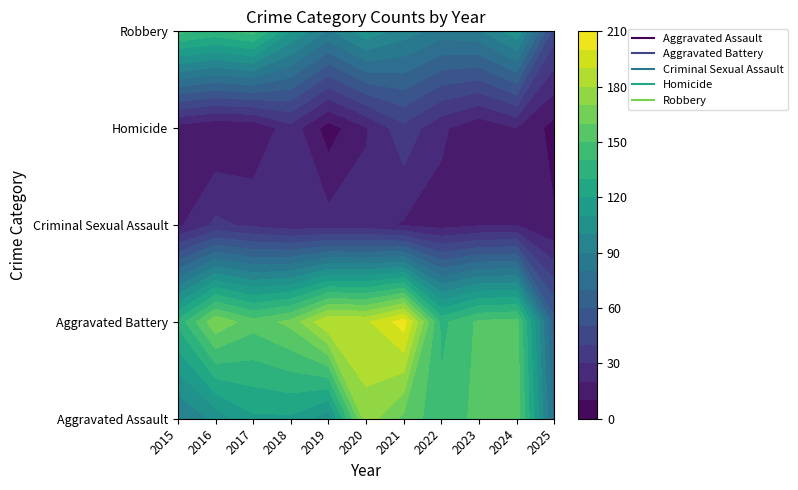

At which label does Robbery first exceed 107?

2015